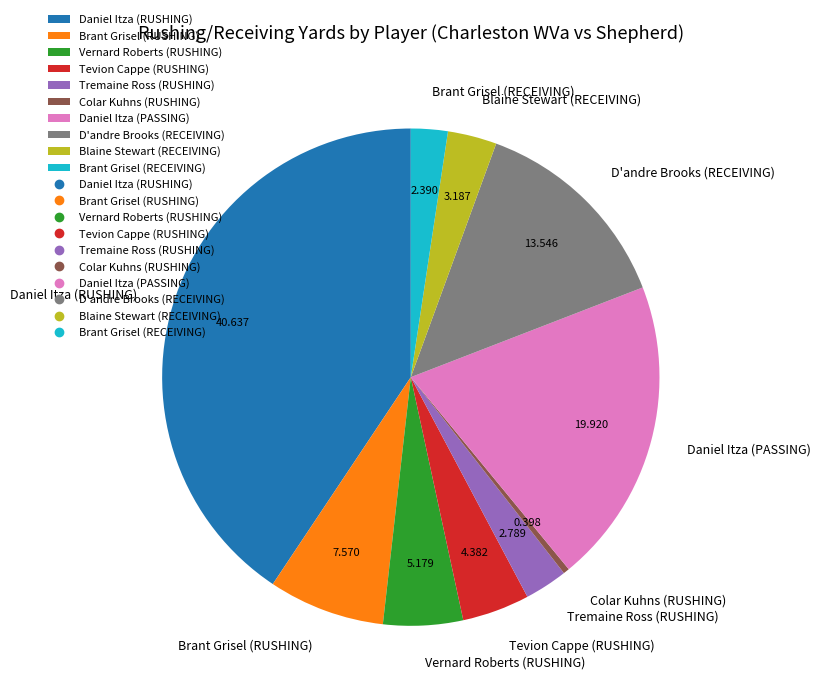

Is the sum of Blaine Stewart (RECEIVING) and Brant Grisel (RECEIVING) greater than half?

No